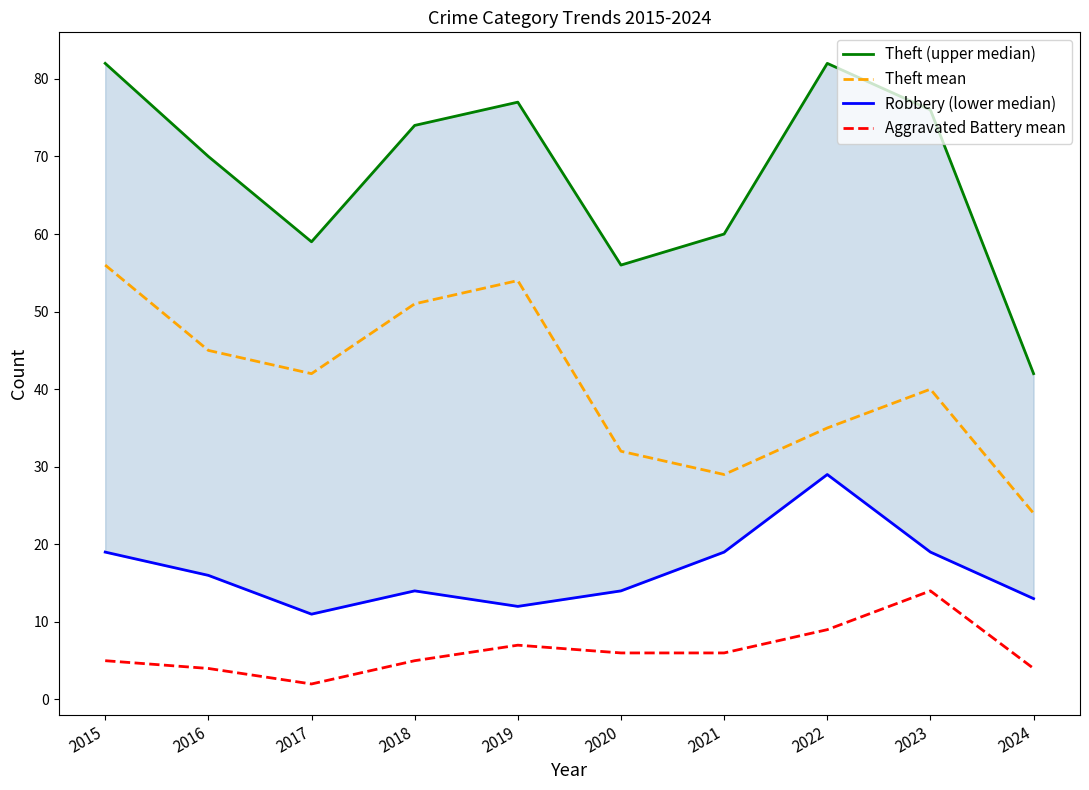

What is the difference between the maximum and minimum values in the Theft (upper median) series?

40